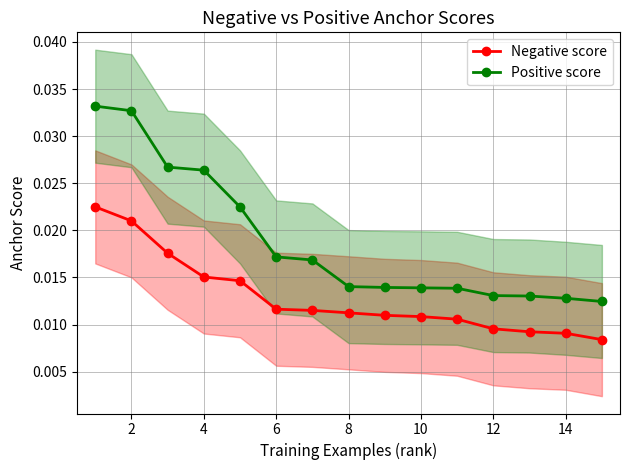

Does the chart have visible grid lines?

Yes